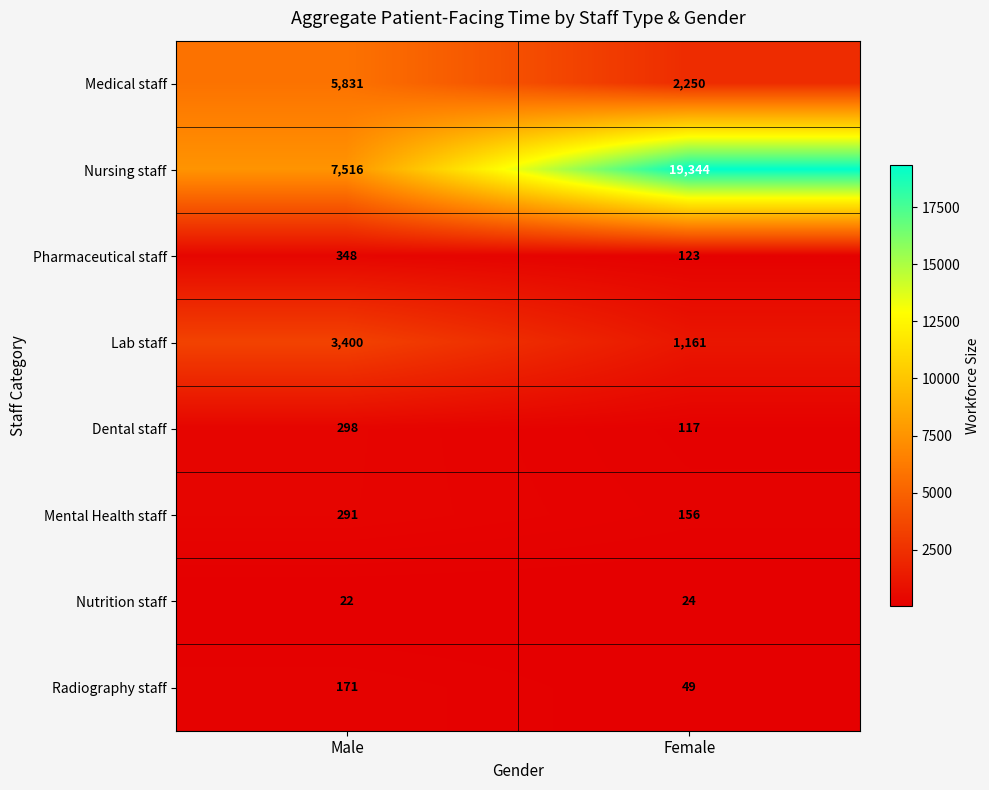

What is the spread (max minus min) of values at Female?

19320